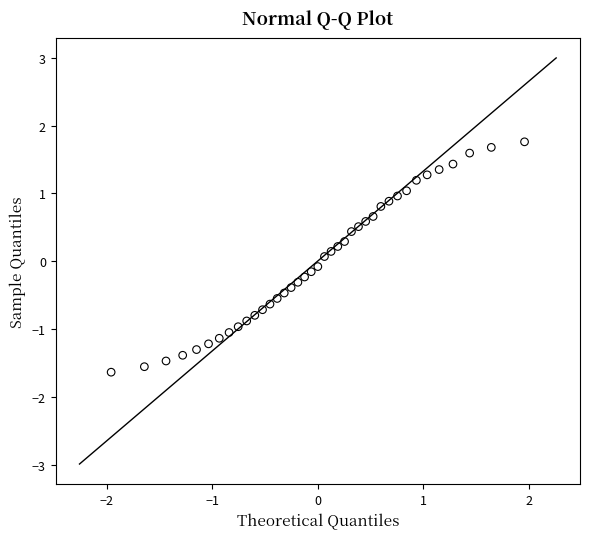

What is the range of X values (max minus min)?

3.9